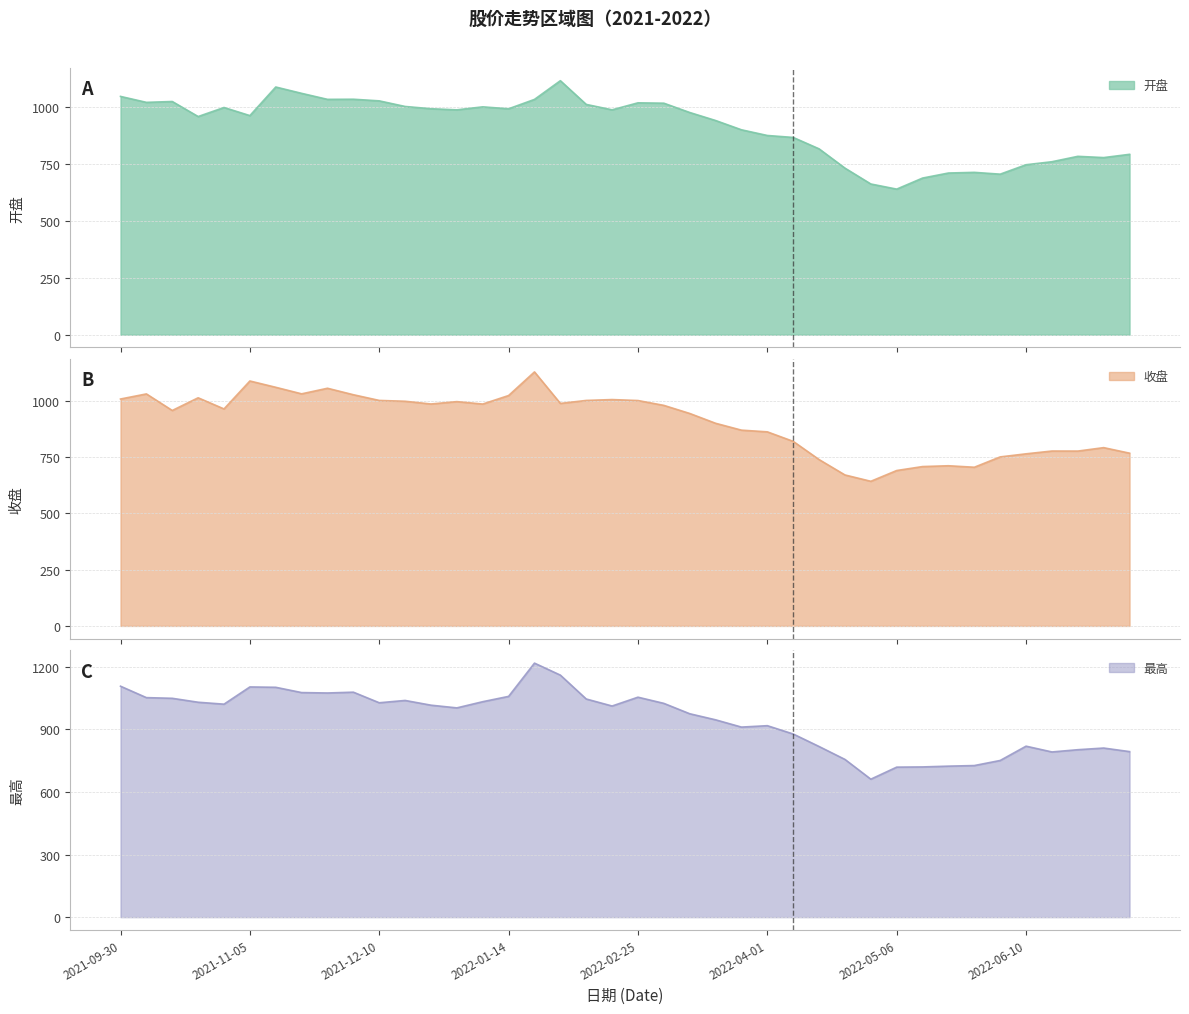

What is the spread (max minus min) of values at 2022-06-17?

32.8